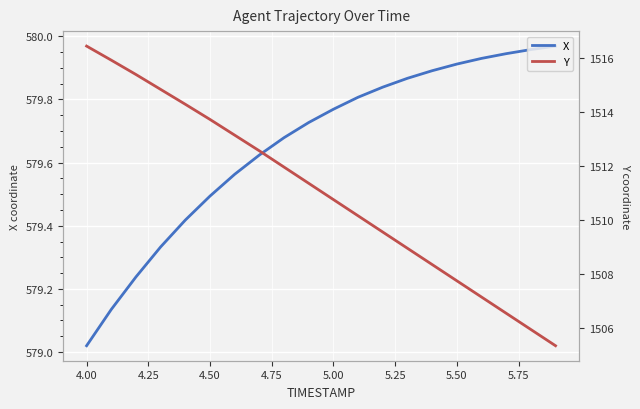

At which label is X closest to 579?

4.00